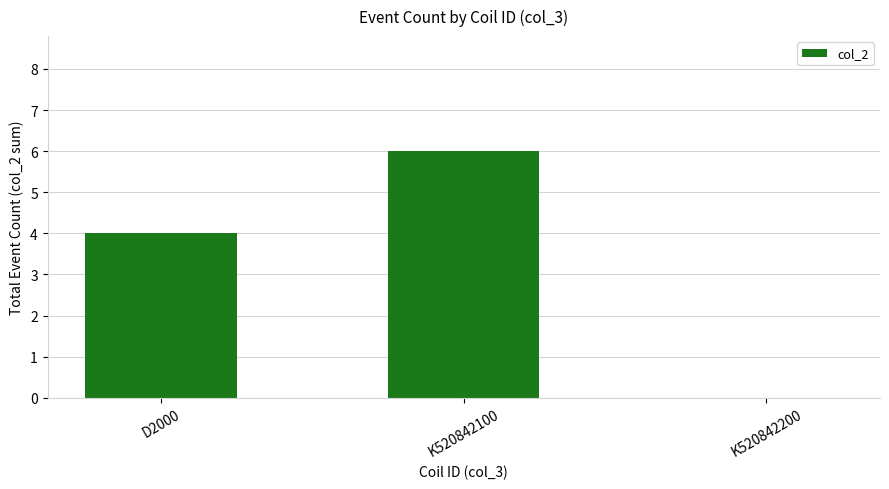

Count the values in the range 0 to 6.

3